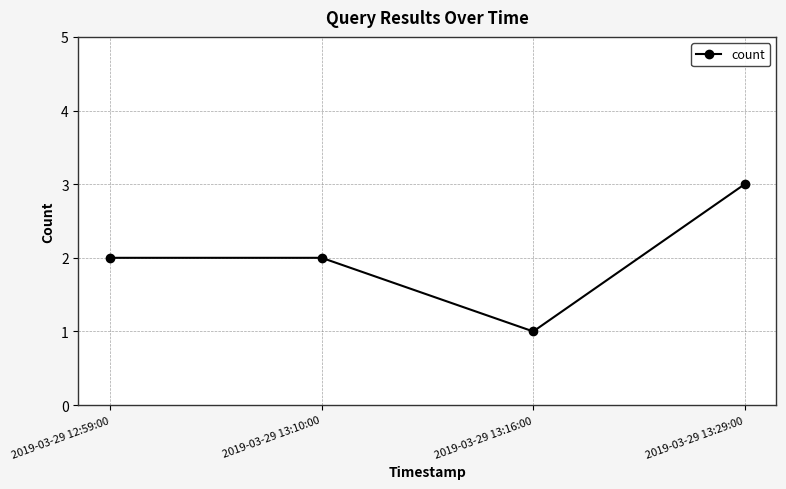

True or false: the data has more than 1 interior local peaks.

False